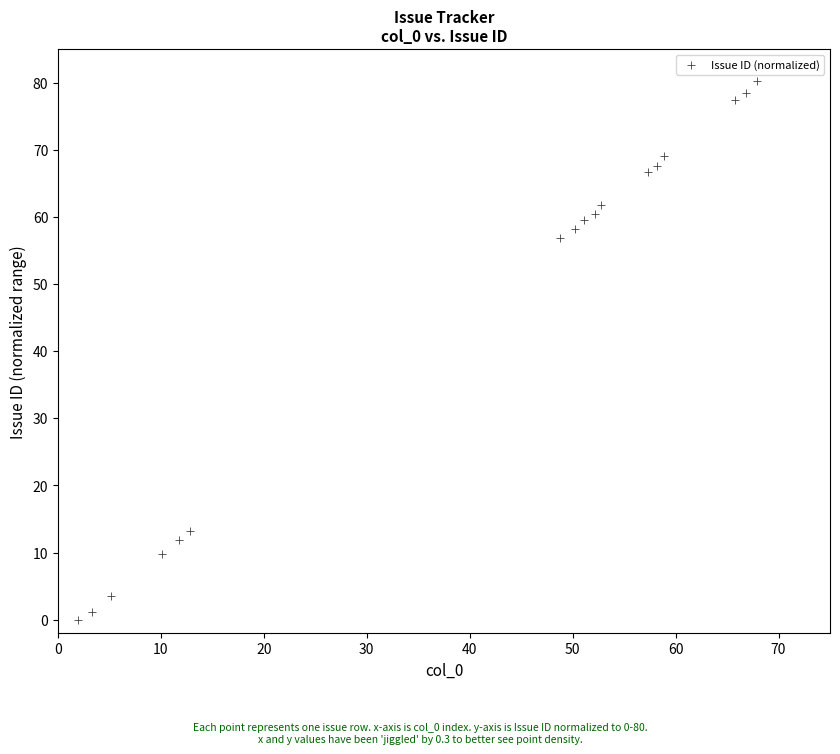

What is the range of Y values (max minus min)?

80.3